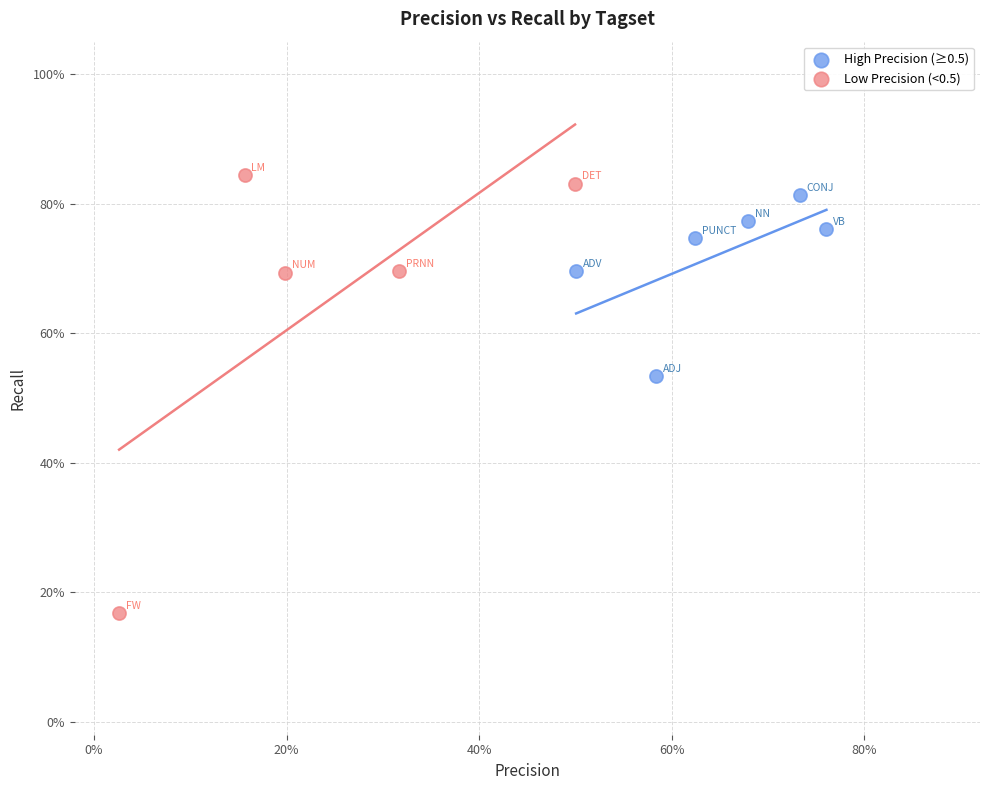

Which series contains the highest Y value?

Low Precision (<0.5)